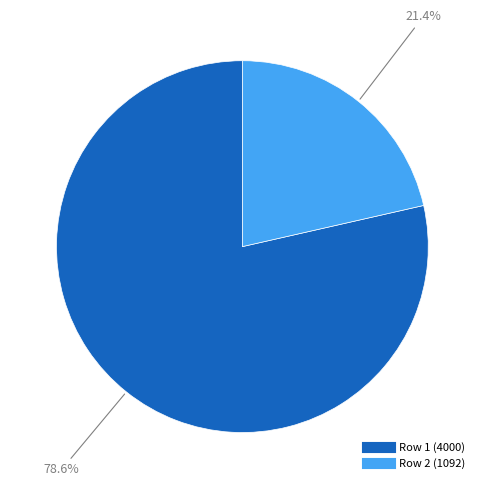

Does any single category account for the majority?

Yes